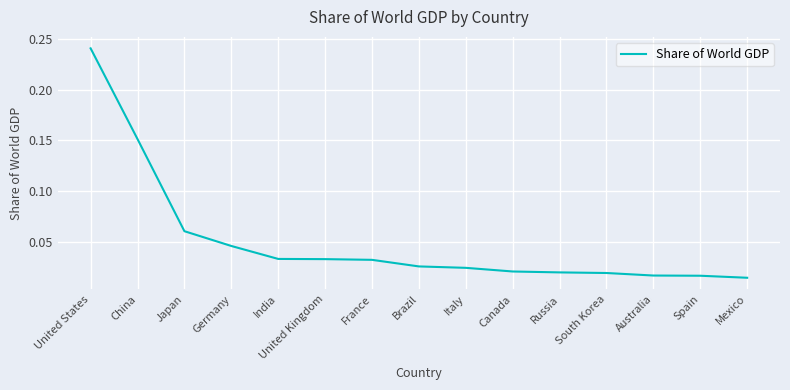

At which category does the chart reach its minimum across all series?

Mexico